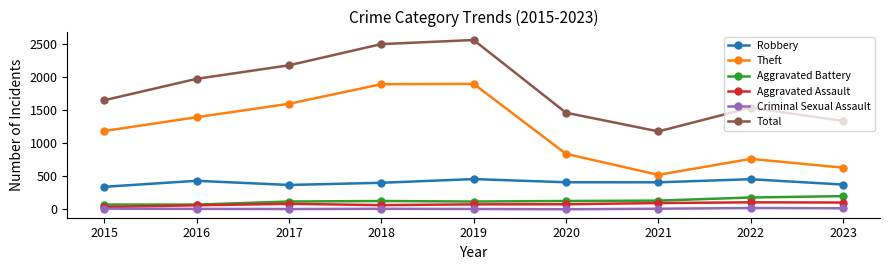

How many lines are shown in the chart?

6